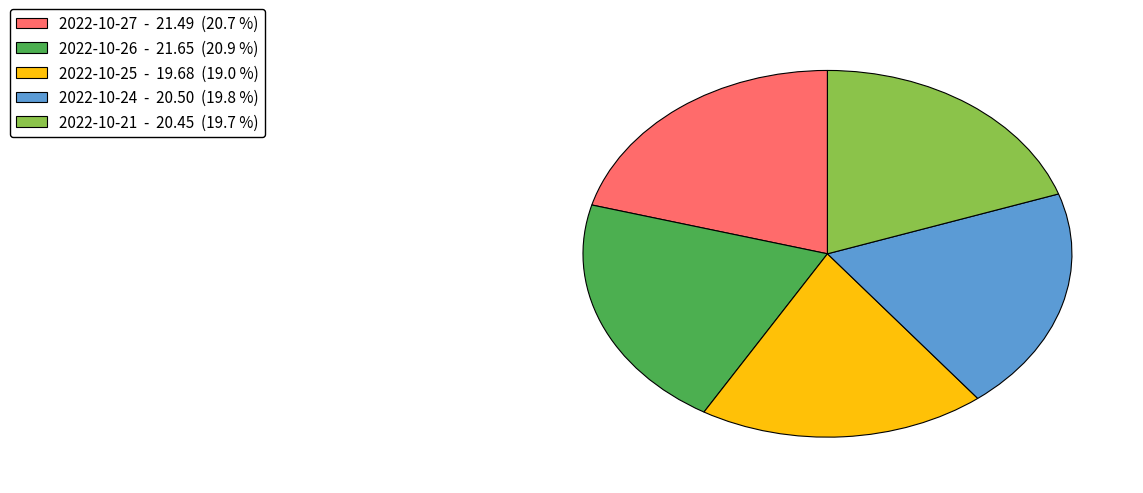

Does any single category account for the majority?

No